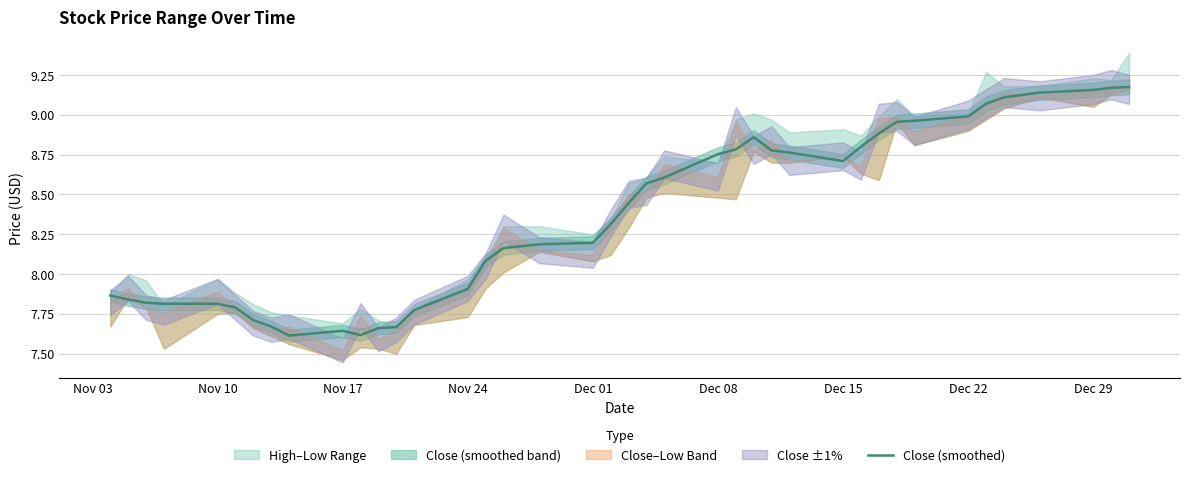

True or false: the data has more than 1 interior local peaks.

True